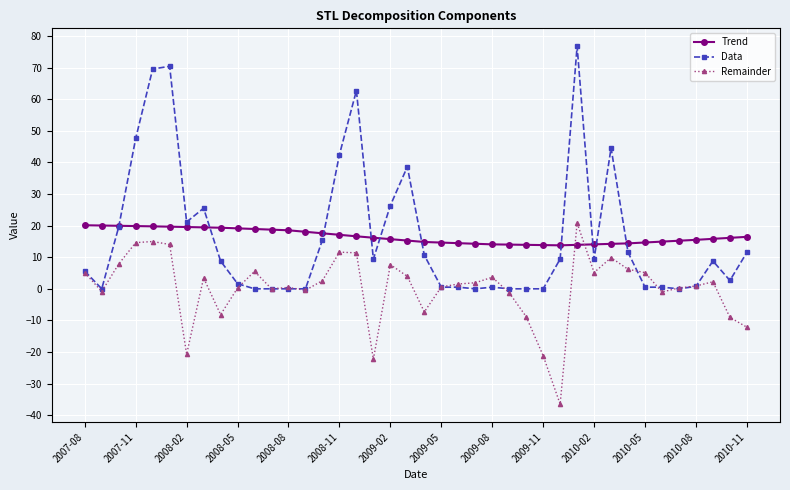

What is the value of the Trend point at the 4th from the left?

19.9